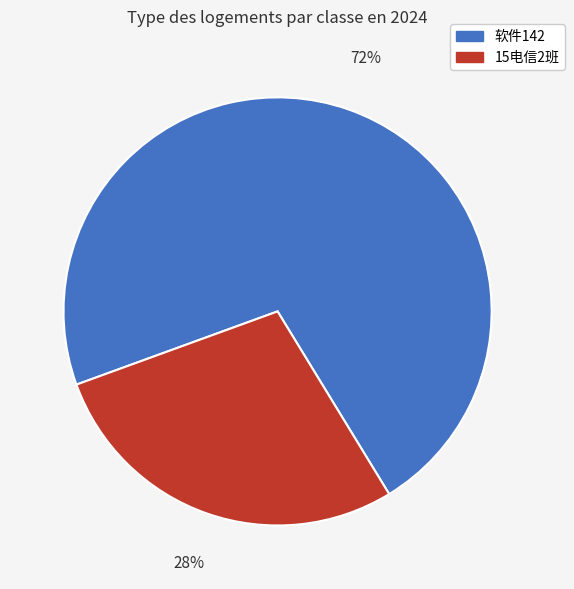

To the nearest percent, what is the difference between the largest and smallest slice percentages?

44%